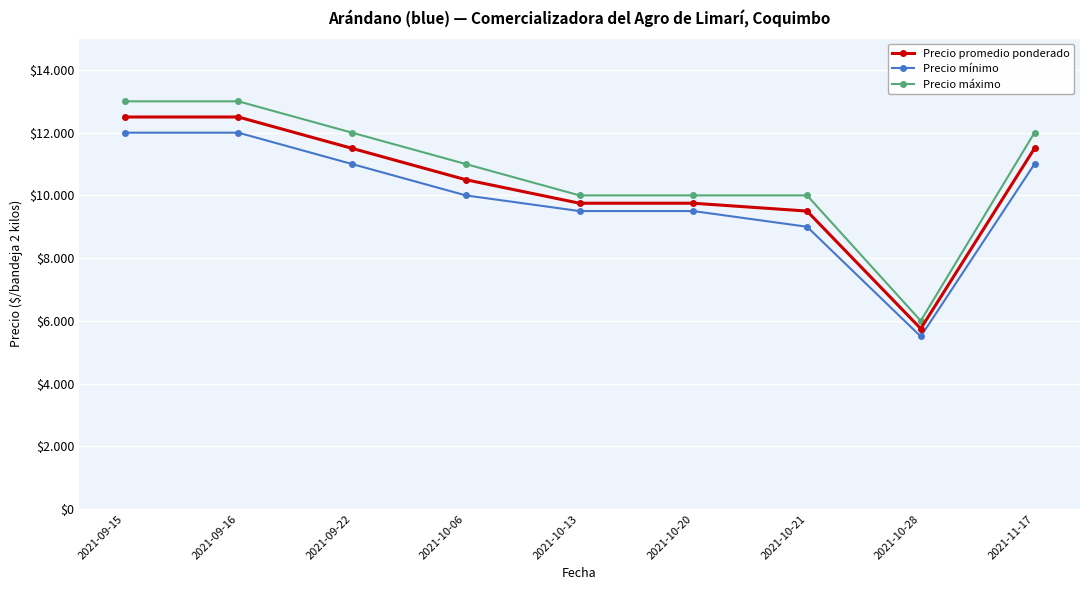

Does the chart have visible grid lines?

Yes